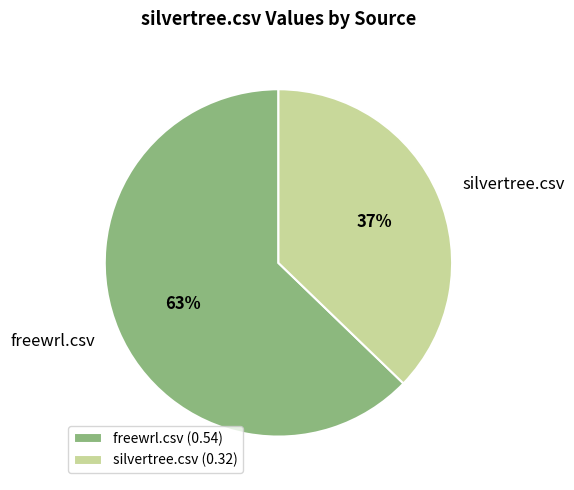

Do silvertree.csv and freewrl.csv together represent more than half of the pie?

Yes